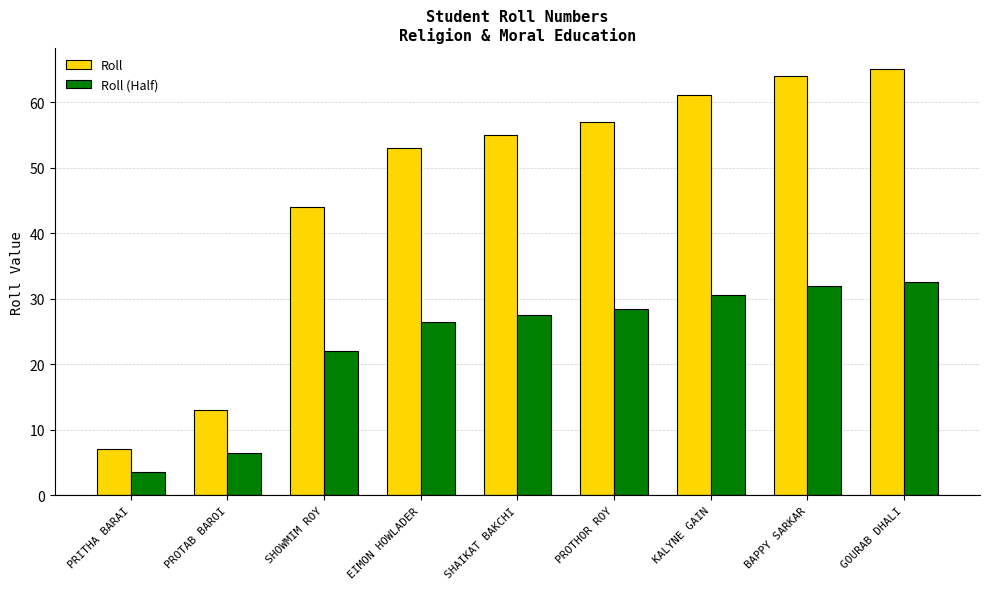

The Roll series shows 57.0 at PROTHOR ROY. True or false?

True